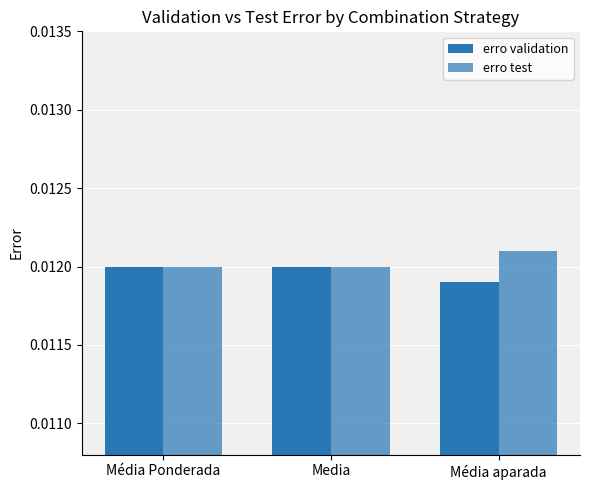

How many distinct data groups are displayed?

2